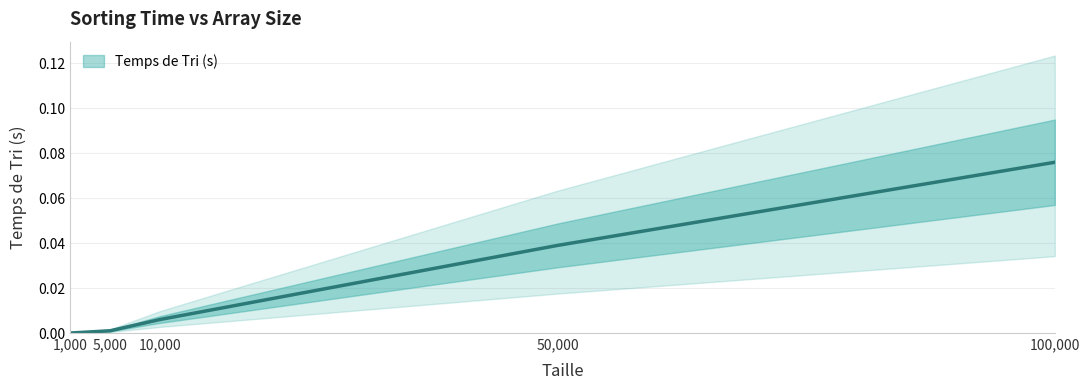

Does the chart display data point markers on the line(s)?

No